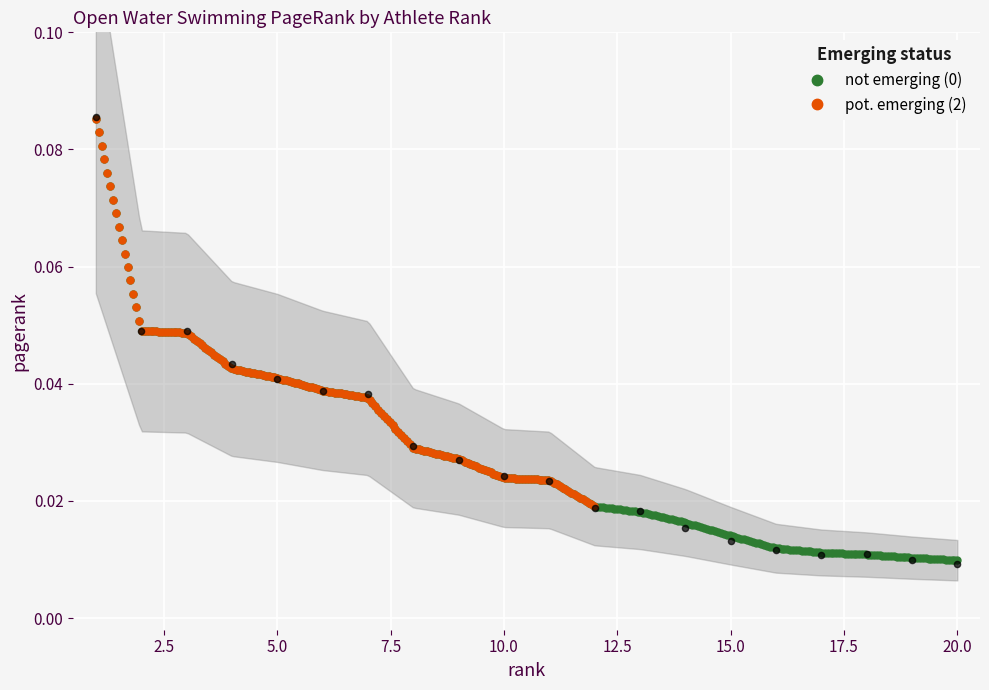

Which has a higher value, 7 or 4?

4